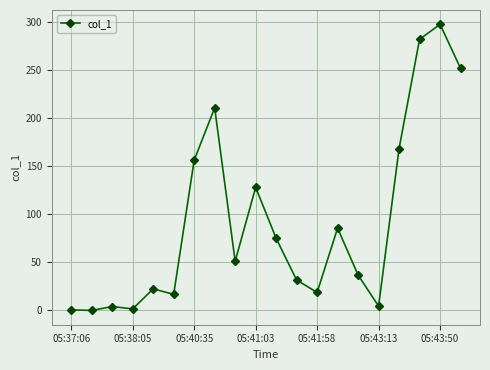

What is the maximum value shown in the chart?

297.6